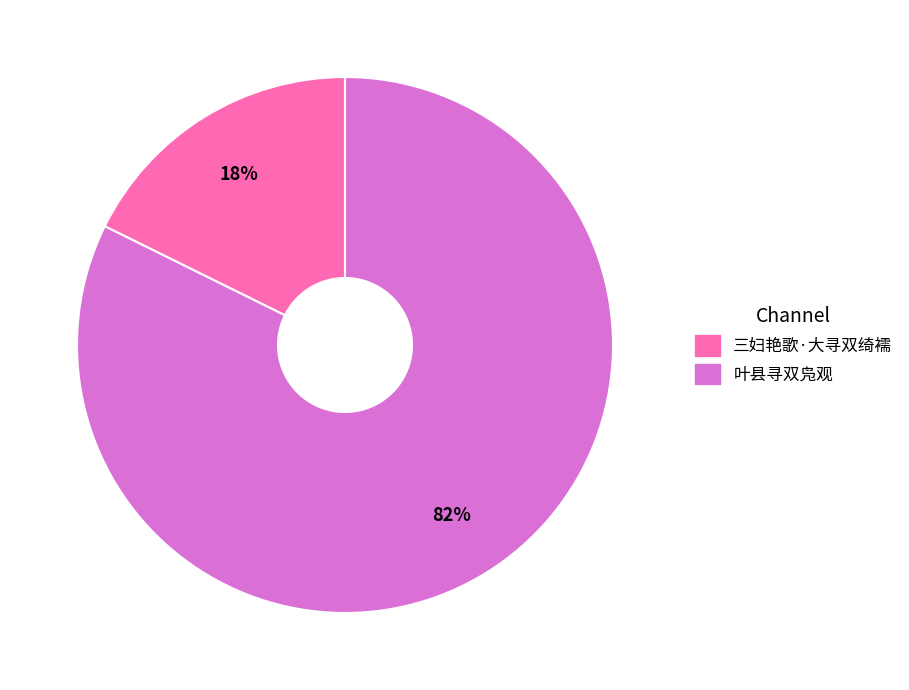

Which category accounts for the majority?

叶县寻双凫观